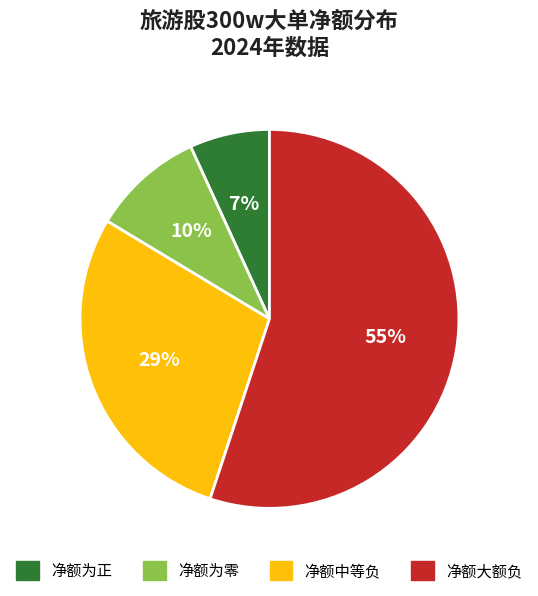

To the nearest percent, what portion does 净额为正 represent?

7%